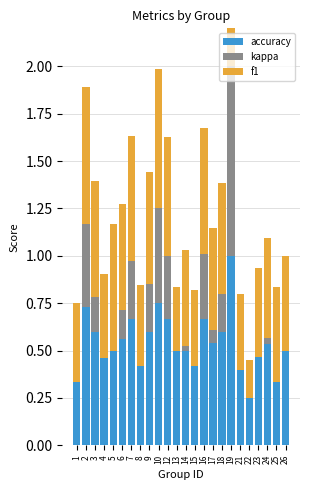

Is the value of accuracy at 4 greater than the value of kappa at 24?

Yes